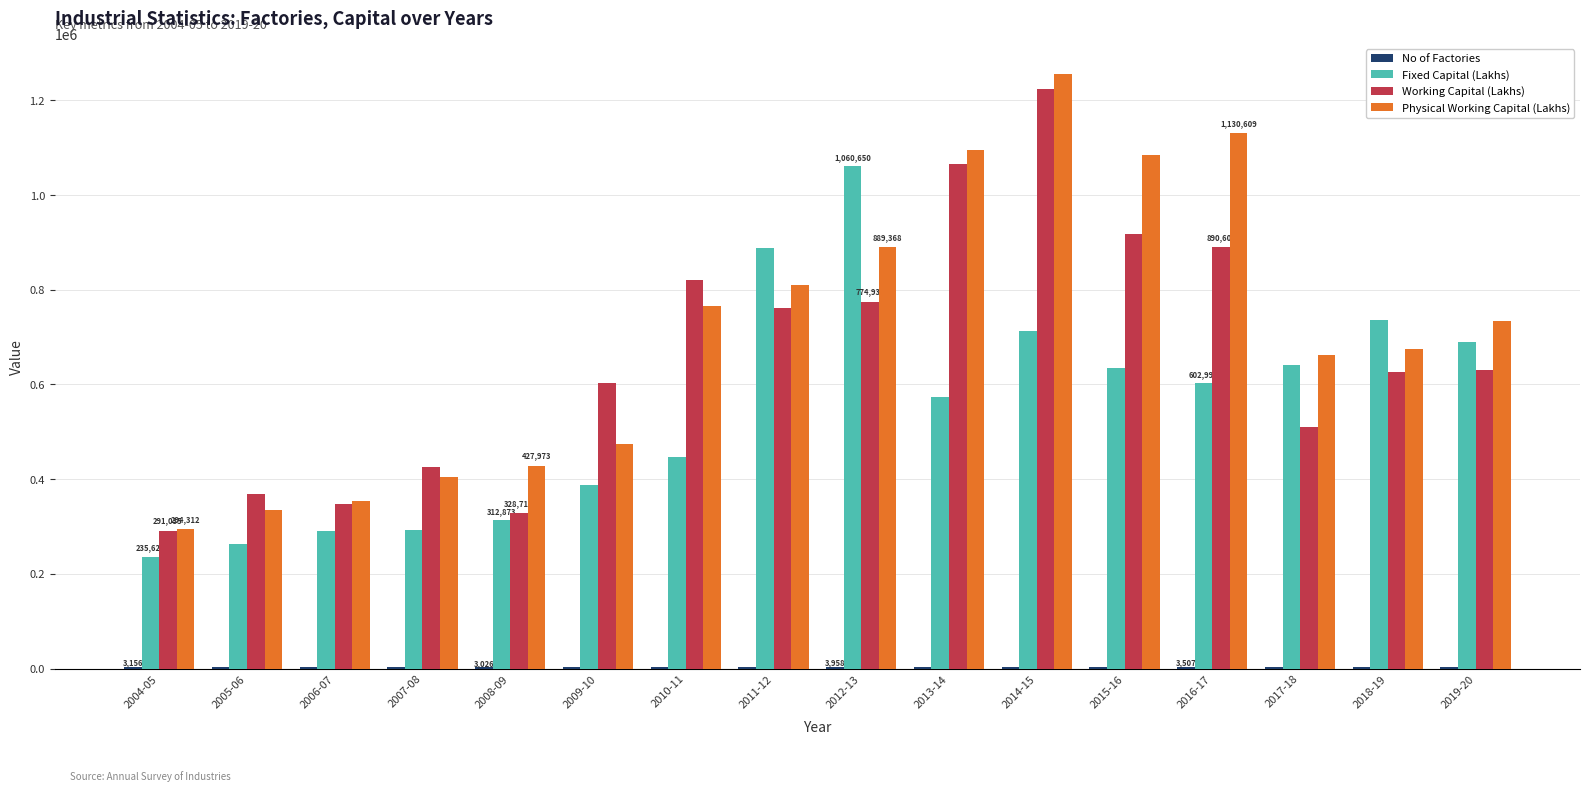

At which category is the sum across all series the highest?

2014-15